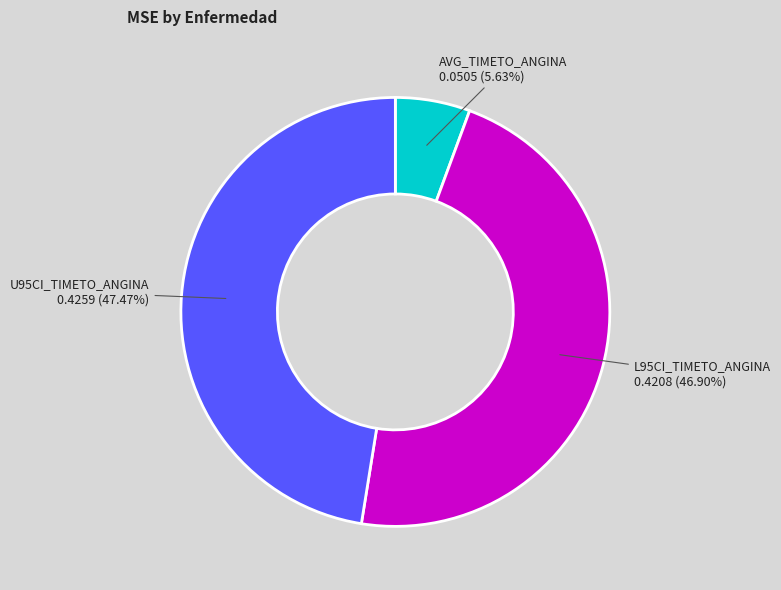

Is there any slice that represents more than half of the pie?

No